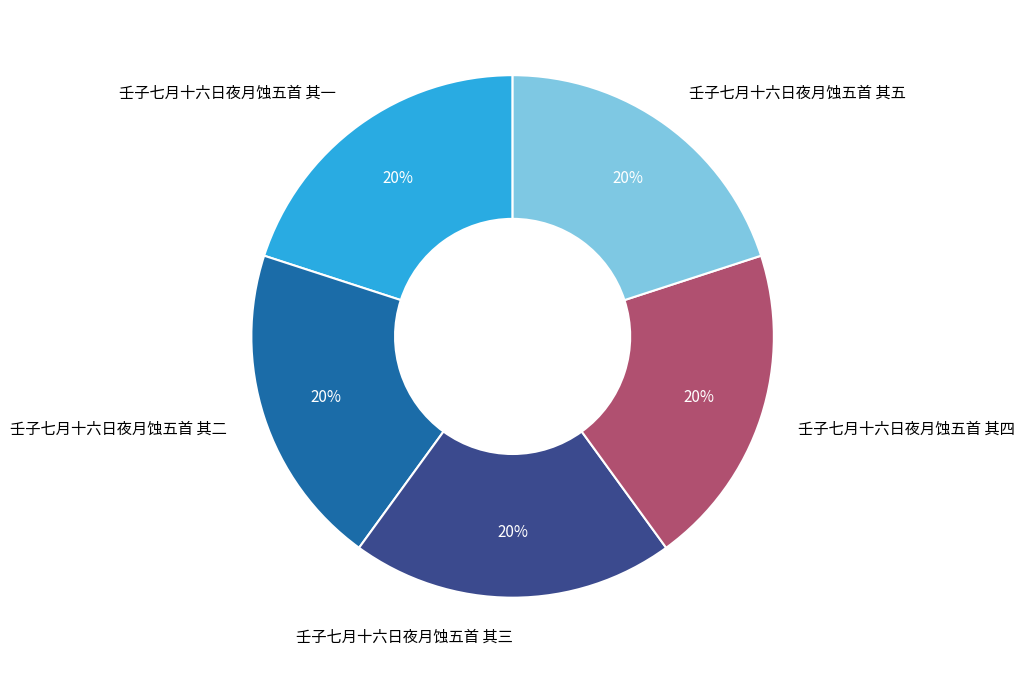

Approximately how many times larger is the value at 壬子七月十六日夜月蚀五首 其四 compared to 壬子七月十六日夜月蚀五首 其五?

1.0